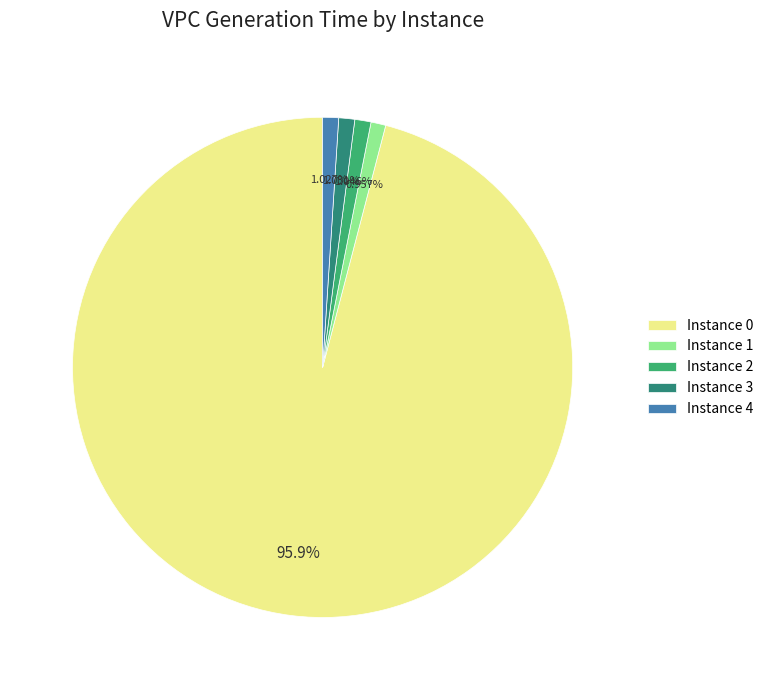

Do Instance 0 and Instance 2 together represent more than half of the pie?

Yes